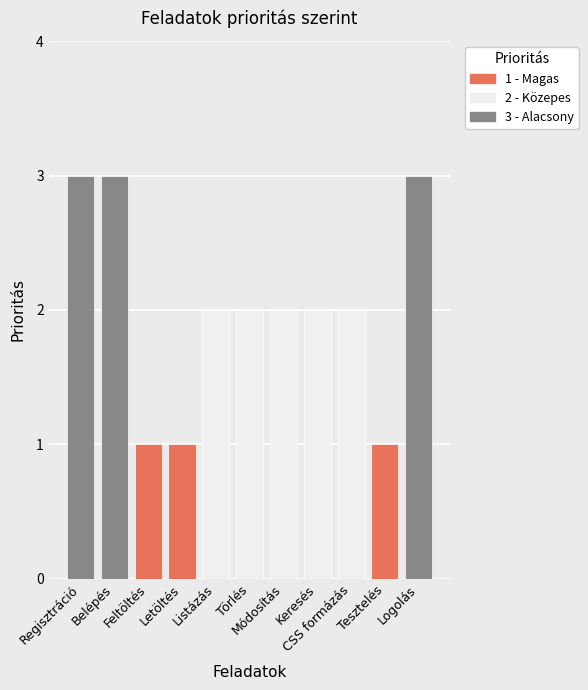

The value at Belépés is 3. True or false?

True